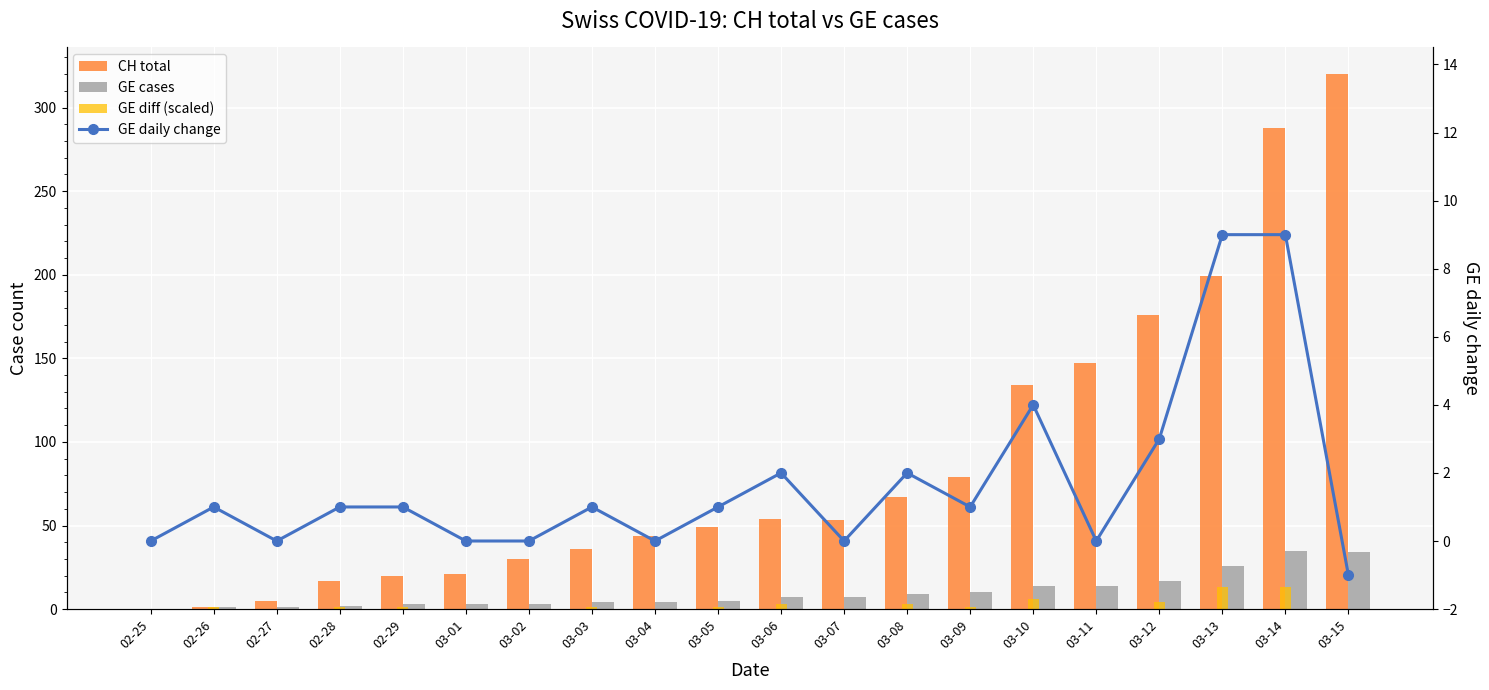

Count the GE daily change values in the range 0 to 2.

15